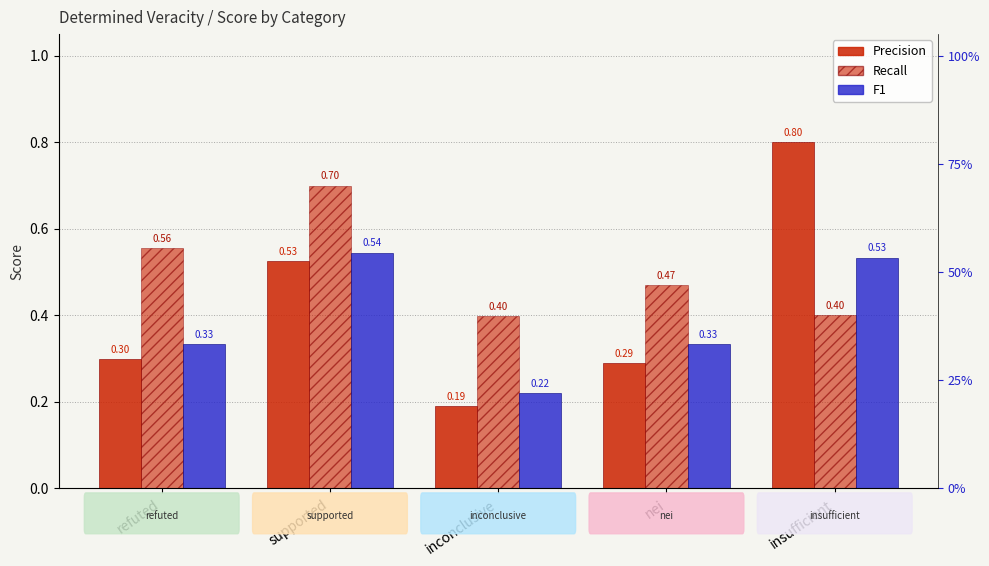

What is the label of the 2nd bar from the left?

supported